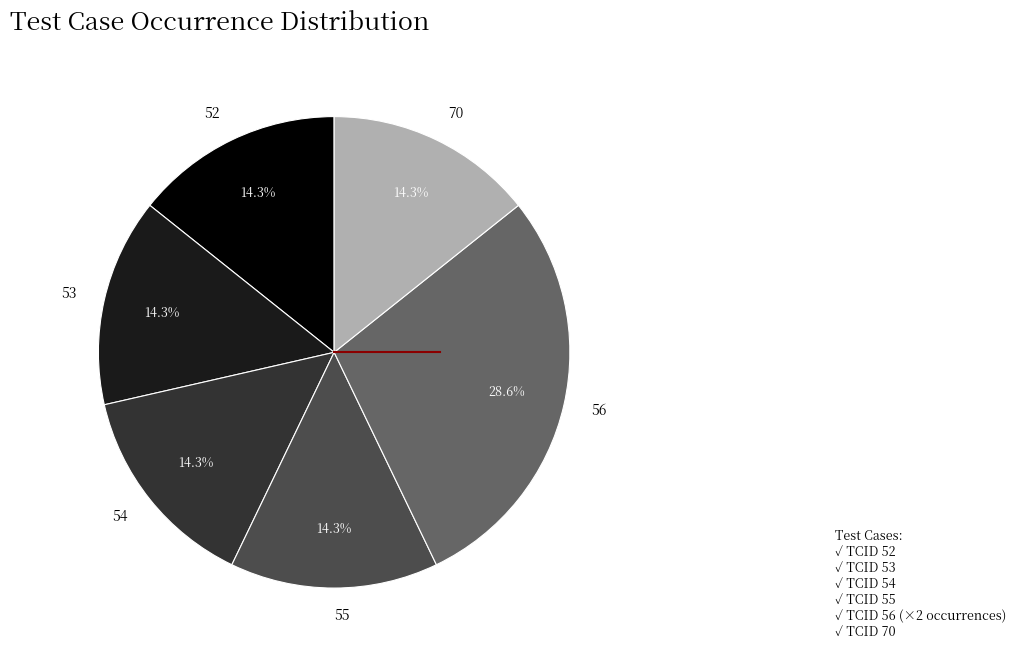

How many slices are in this pie chart?

6